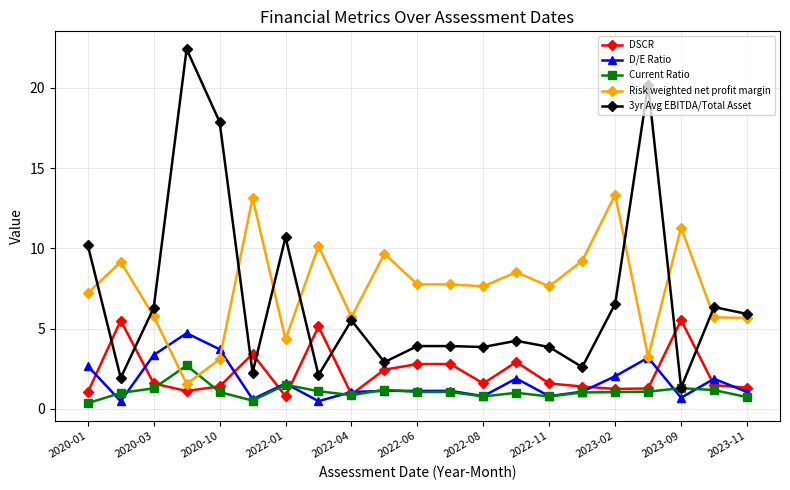

What is the maximum value for 3yr Avg EBITDA/Total Asset?

22.4